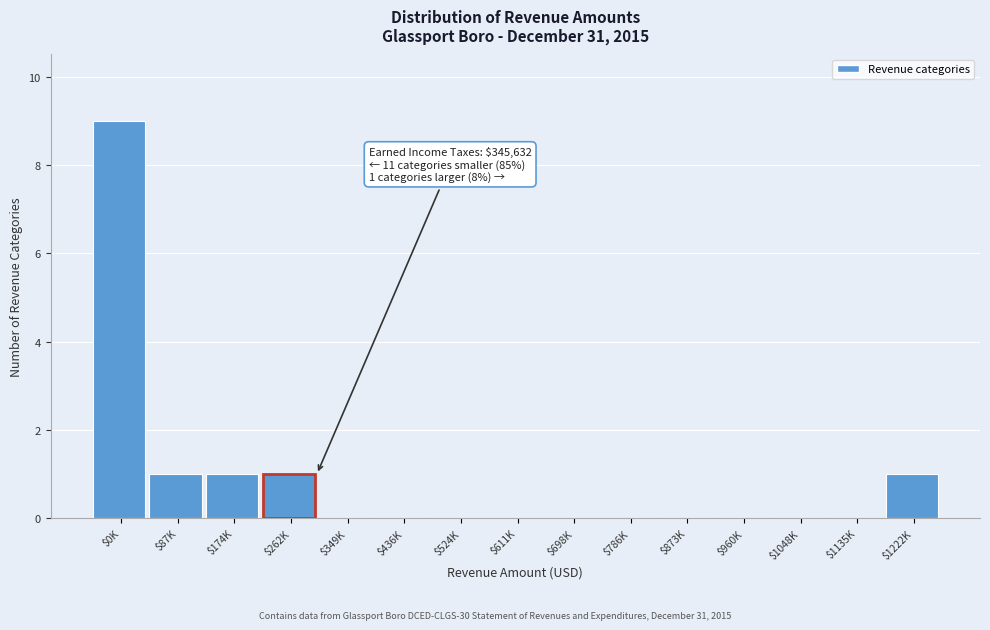

Is it true that the value at $1135K is 4?

False